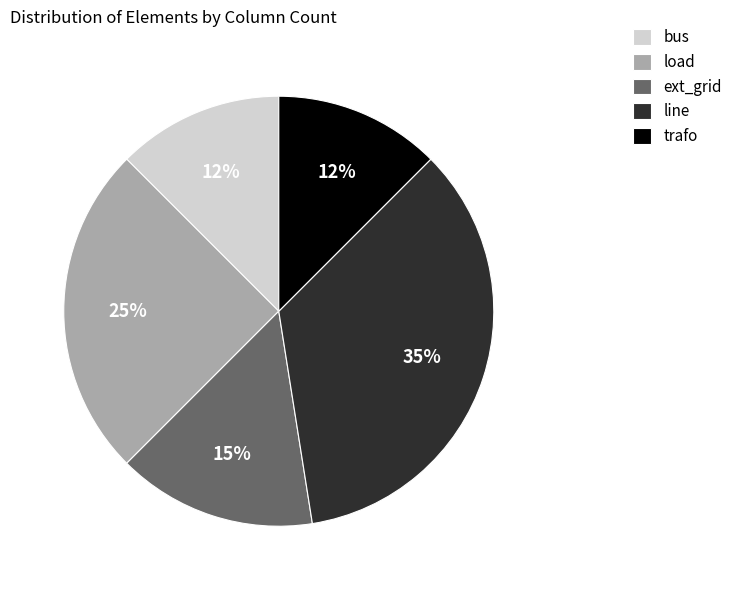

To the nearest percent, what portion does ext_grid represent?

15%